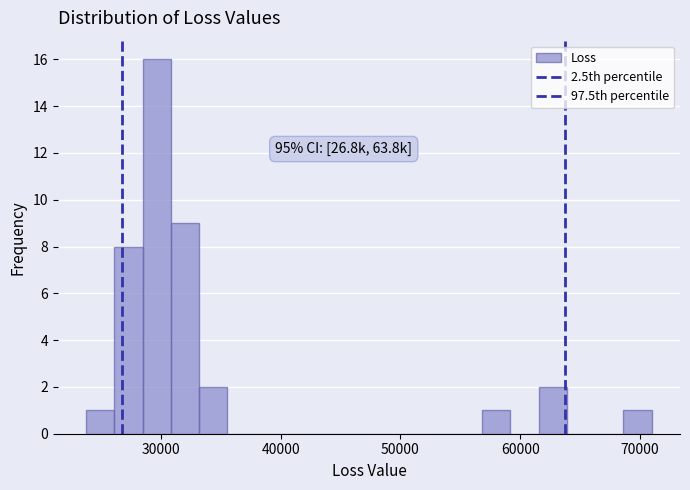

Around what value on the x-axis is the tallest bar? Give the approximate position of its centre, as read against the axis.

30000